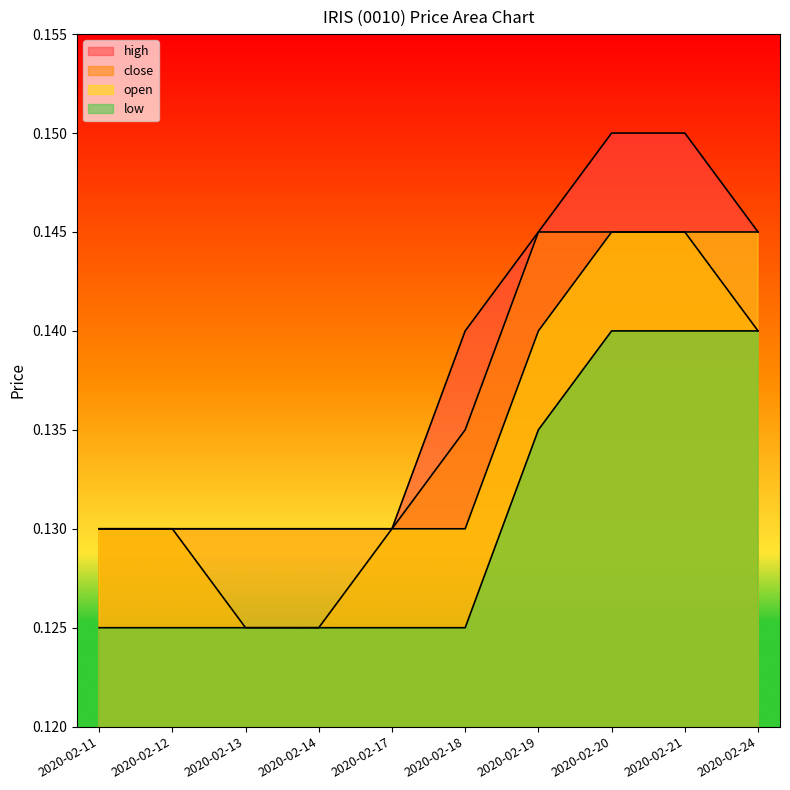

Reading right to left, list all the values displayed in this chart.

close: 2020-02-24=0.1	2020-02-21=0.1	2020-02-20=0.1	2020-02-19=0.1	2020-02-18=0.1	2020-02-17=0.1	2020-02-14=0.1	2020-02-13=0.1	2020-02-12=0.1	2020-02-11=0.1
high: 2020-02-24=0.1	2020-02-21=0.1	2020-02-20=0.1	2020-02-19=0.1	2020-02-18=0.1	2020-02-17=0.1	2020-02-14=0.1	2020-02-13=0.1	2020-02-12=0.1	2020-02-11=0.1
open: 2020-02-24=0.1	2020-02-21=0.1	2020-02-20=0.1	2020-02-19=0.1	2020-02-18=0.1	2020-02-17=0.1	2020-02-14=0.1	2020-02-13=0.1	2020-02-12=0.1	2020-02-11=0.1
low: 2020-02-24=0.1	2020-02-21=0.1	2020-02-20=0.1	2020-02-19=0.1	2020-02-18=0.1	2020-02-17=0.1	2020-02-14=0.1	2020-02-13=0.1	2020-02-12=0.1	2020-02-11=0.1